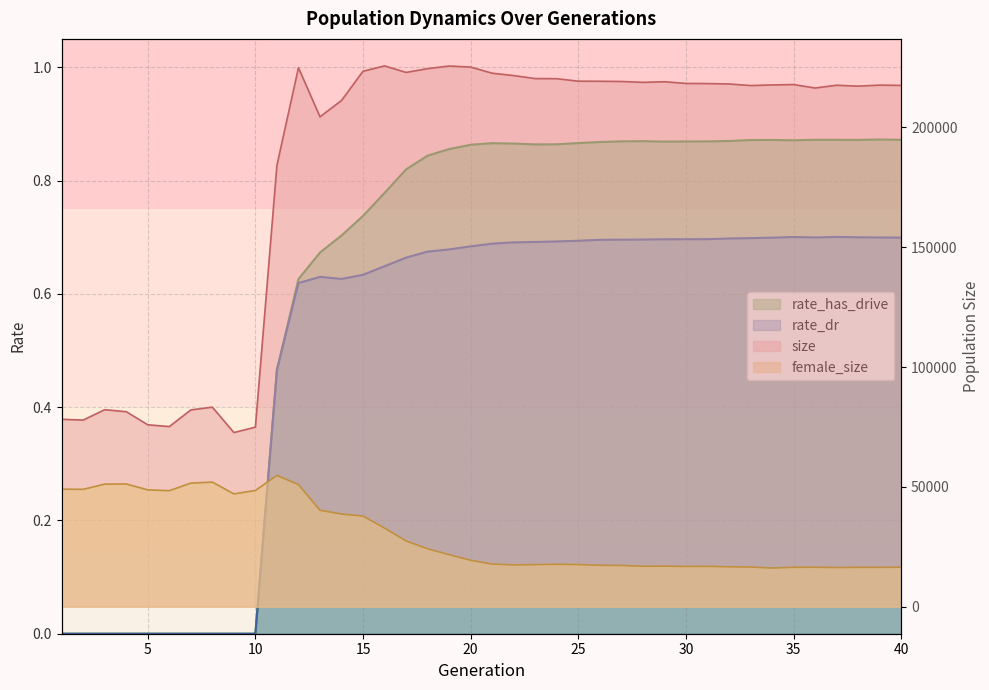

How many rate_has_drive values are between 0 and 1?

40